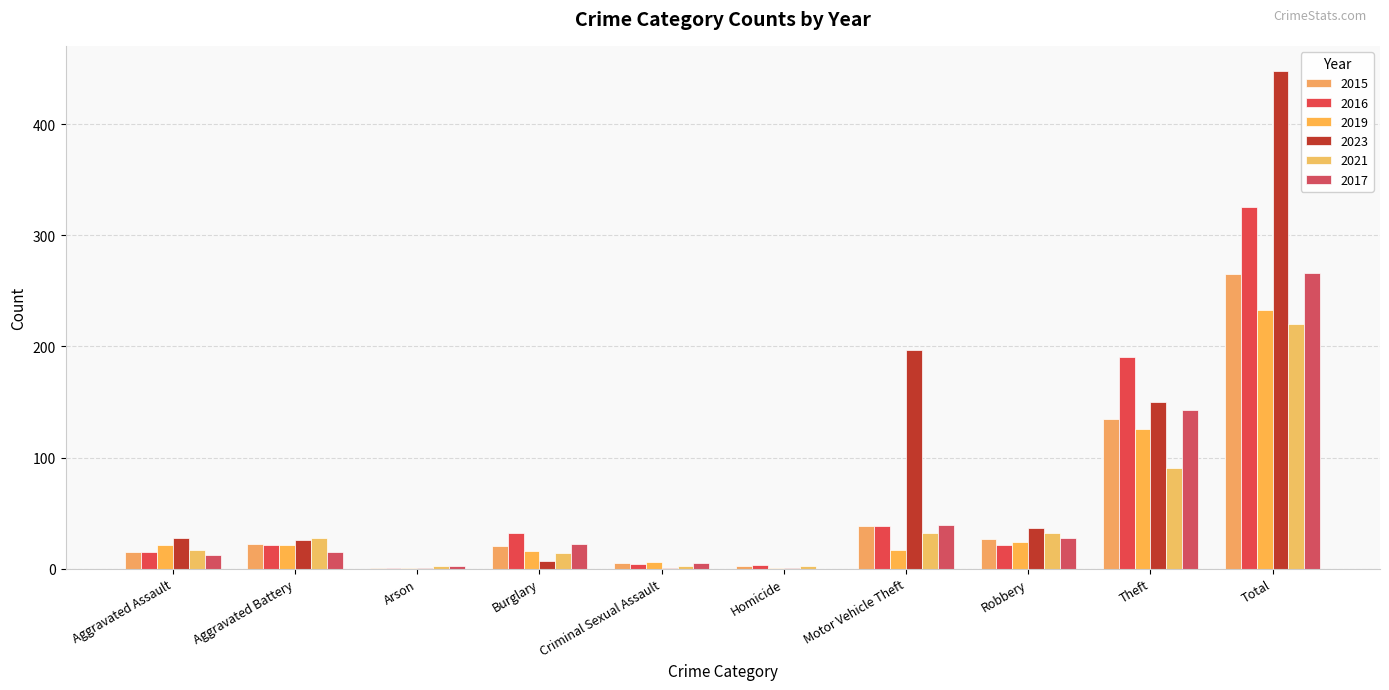

What is the approximate value of 2015 at Homicide?

2